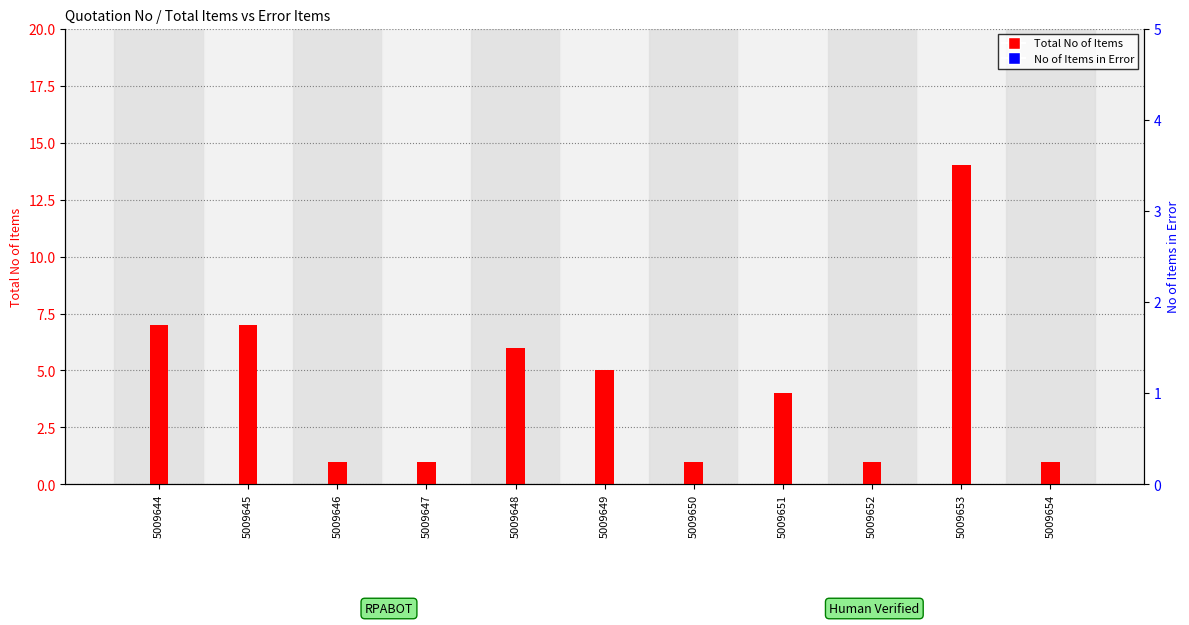

What is the sum of the Total No of Items values at 5009652 and 5009647?

2